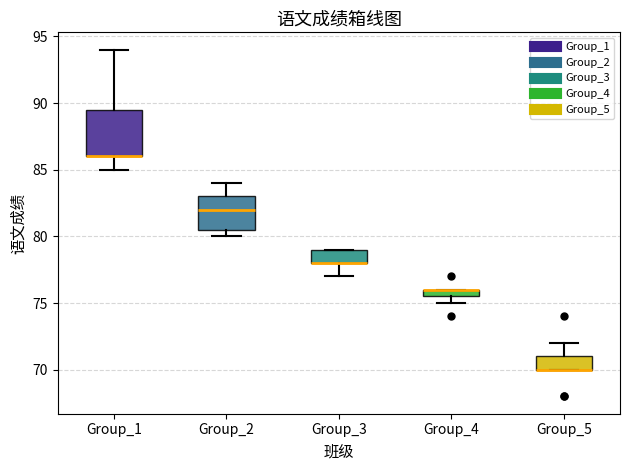

Comparing the boxes themselves (not the whiskers), which one is the tallest?

Group_1